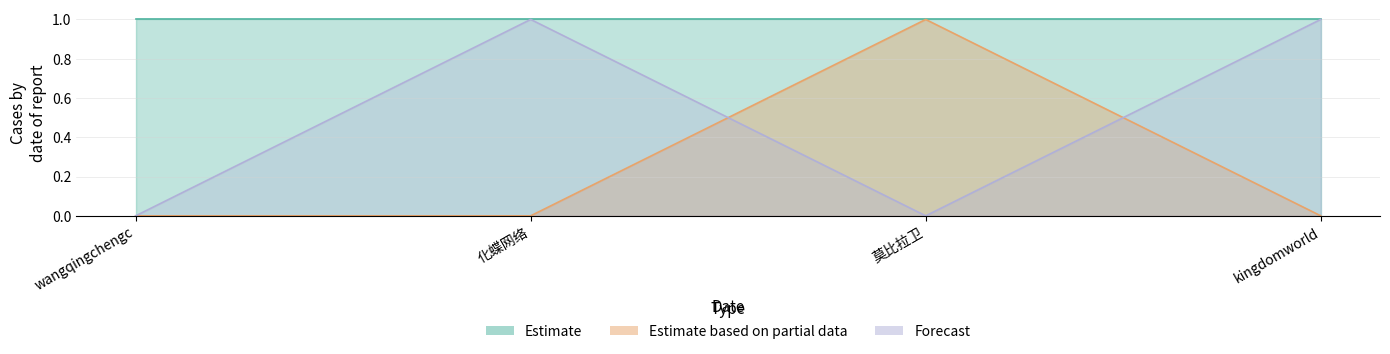

Is the value of Forecast at kingdomworld greater than the value of Estimate based on partial data at kingdomworld?

Yes